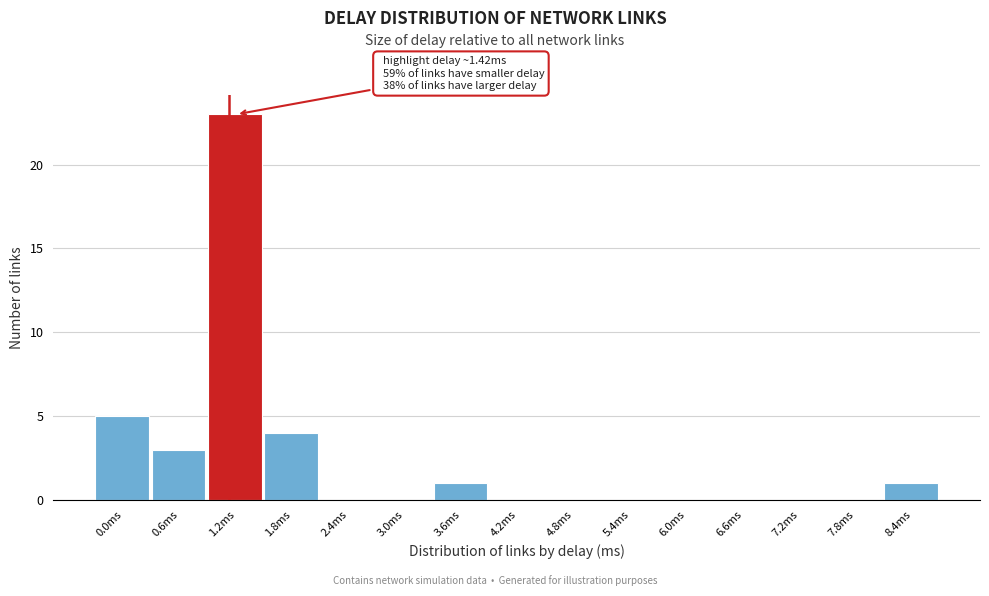

Reading right to left, extract all data points from this chart.

8.4ms=1	7.8ms=0	7.2ms=0	6.6ms=0	6.0ms=0	5.4ms=0	4.8ms=0	4.2ms=0	3.6ms=1	3.0ms=0	2.4ms=0	1.8ms=4	1.2ms=23	0.6ms=3	0.0ms=5